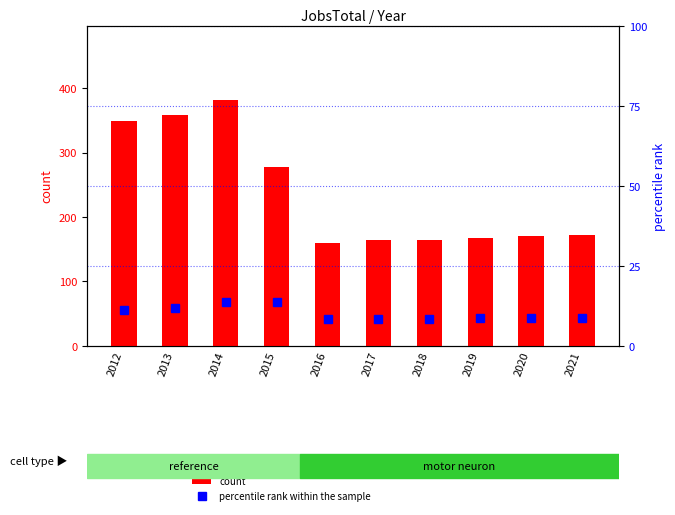

List the series in order of their overall mean, highest first.

count, percentile rank within the sample